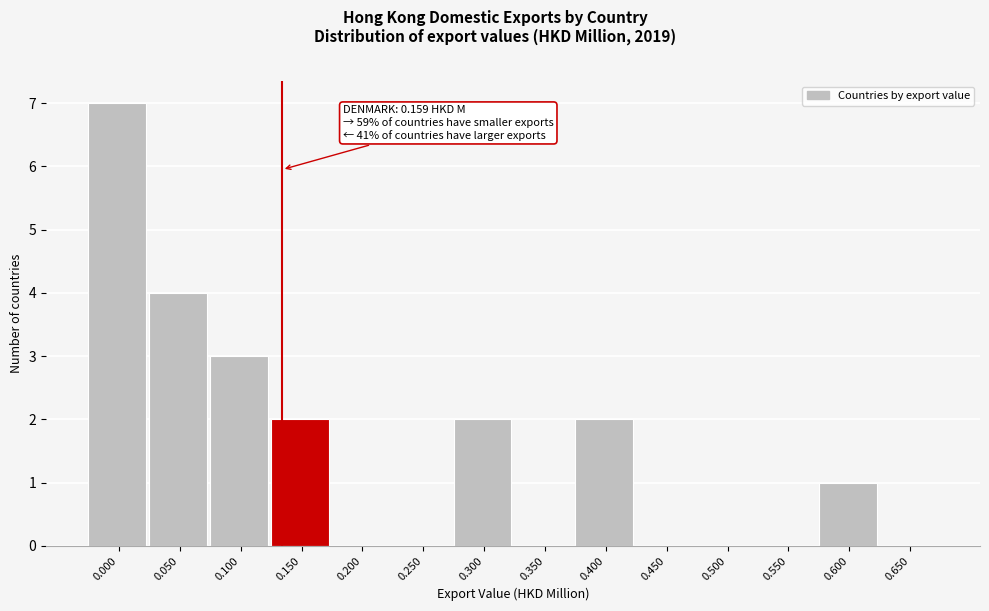

Reading left to right, transcribe all the data shown in this chart.

0.000=7	0.050=4	0.100=3	0.150=2	0.200=0	0.250=0	0.300=2	0.350=0	0.400=2	0.450=0	0.500=0	0.550=0	0.600=1	0.650=0